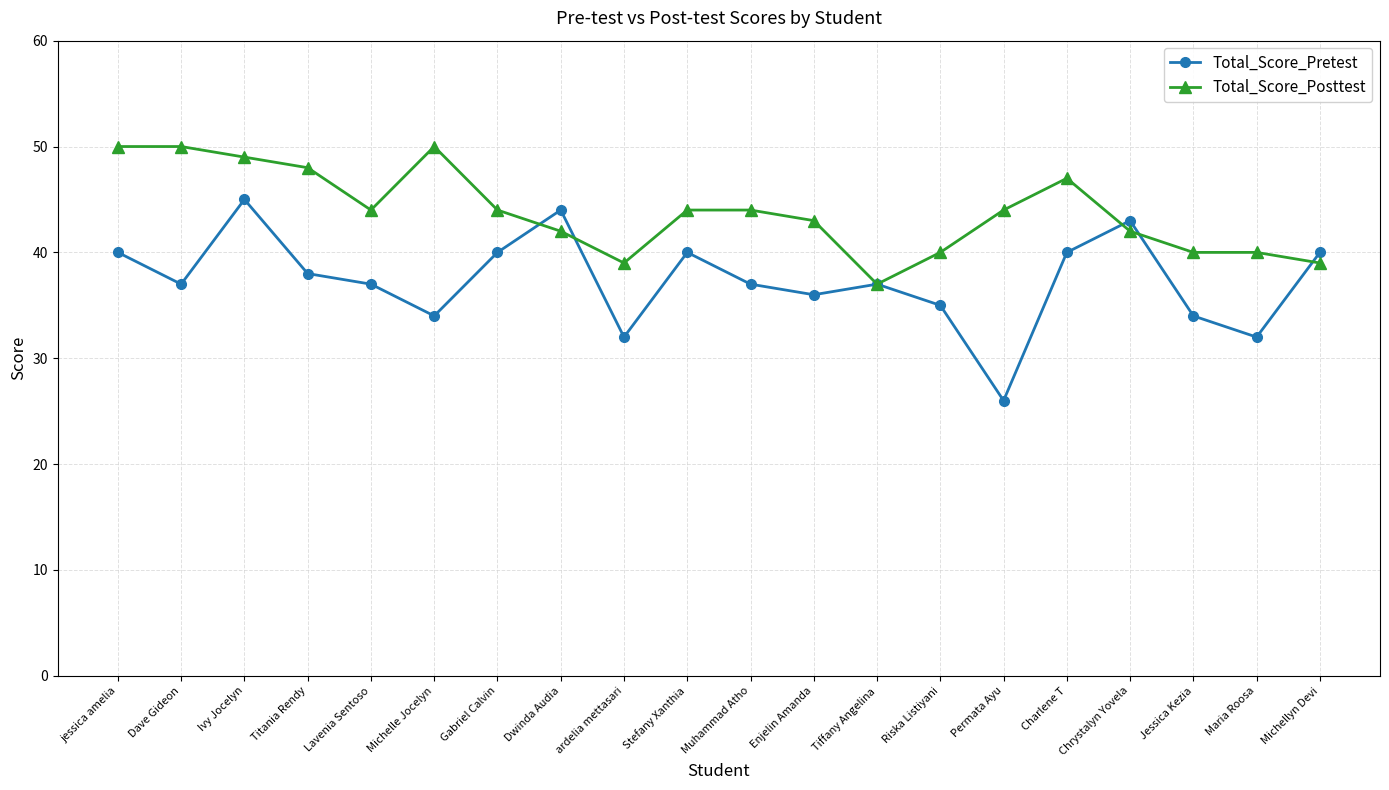

At which category does Total_Score_Pretest reach its first local peak?

Ivy Jocelyn